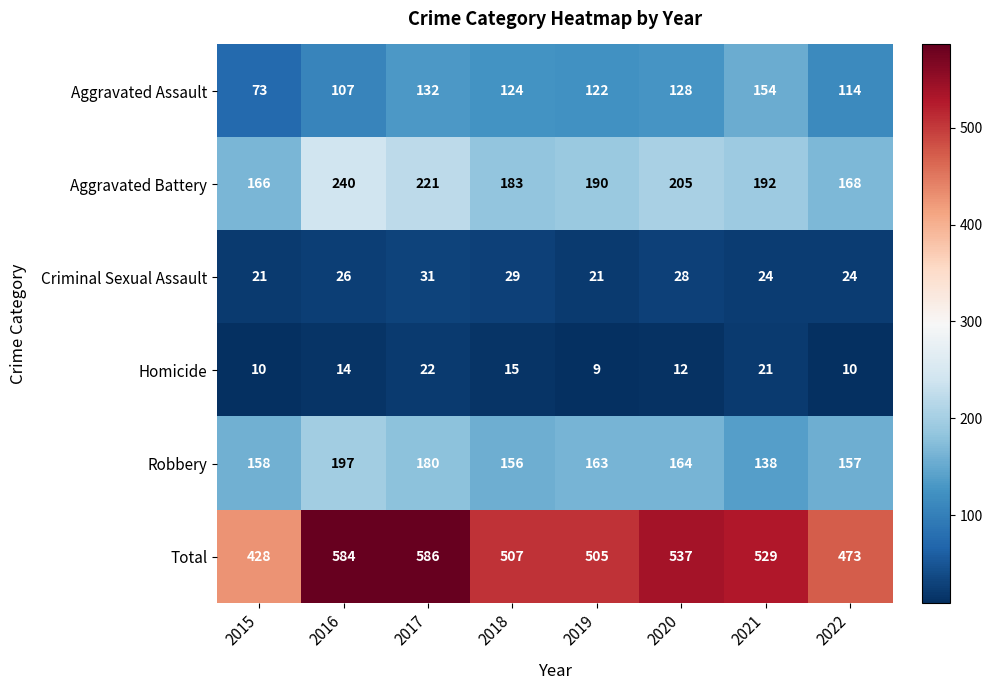

What is the total value across all series at 2015?

856